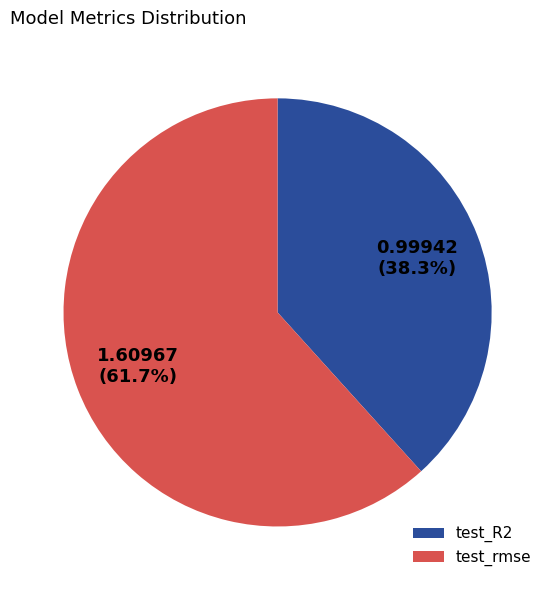

To the nearest percent, what portion does test_R2 represent?

38%